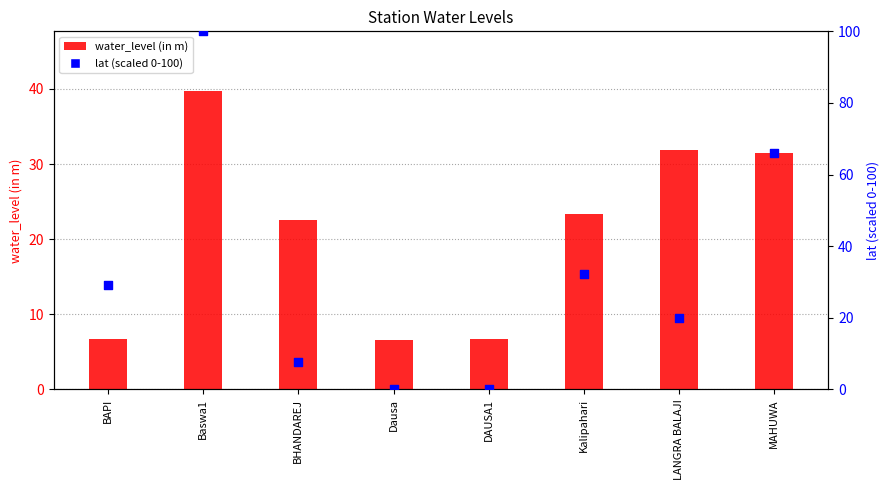

Which series has the widest spread of Y values?

lat (scaled 0-100)